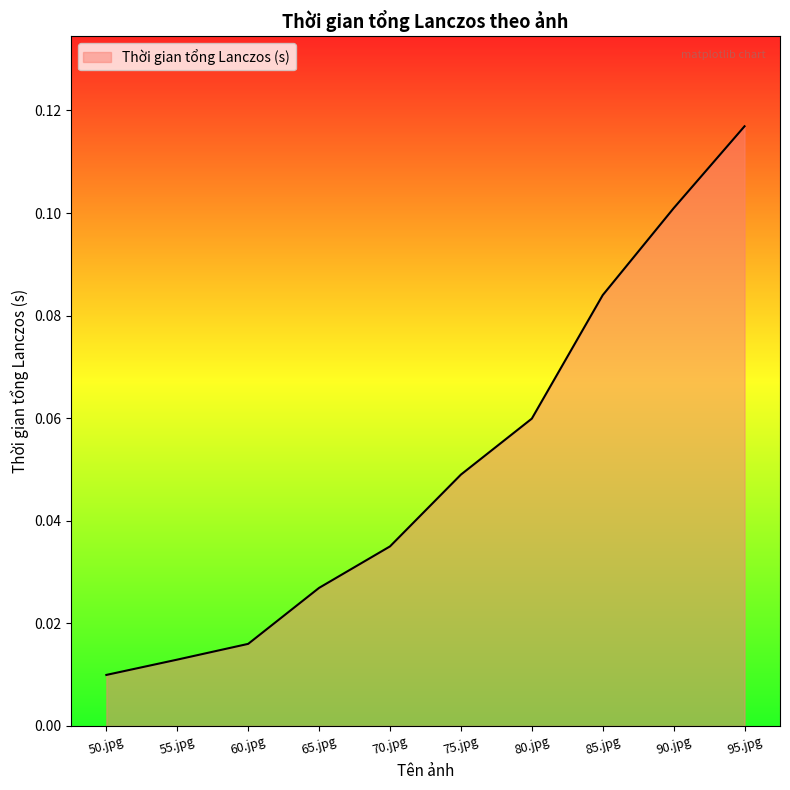

List the labels in order of value, largest first.

95.jpg, 90.jpg, 85.jpg, 80.jpg, 75.jpg, 70.jpg, 65.jpg, 60.jpg, 55.jpg, 50.jpg